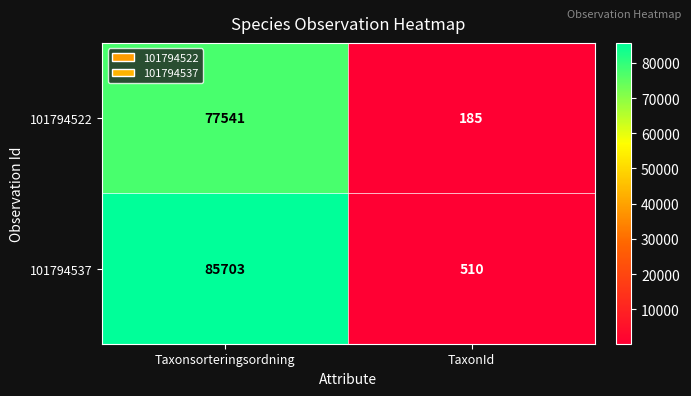

Is the value of 101794522 at Taxonsorteringsordning greater than the value of 101794537 at Taxonsorteringsordning?

No